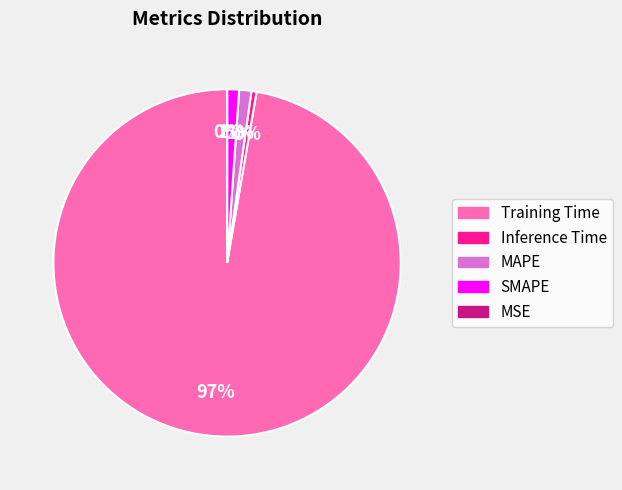

Which slice is the largest?

Training Time